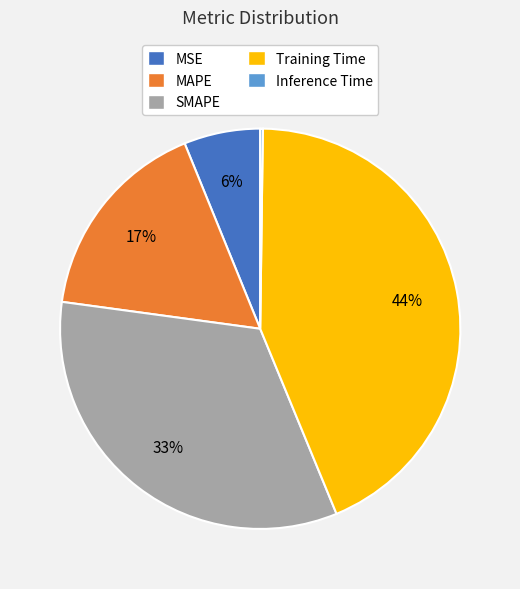

What percentage is the Training Time slice, to the nearest percent?

44%